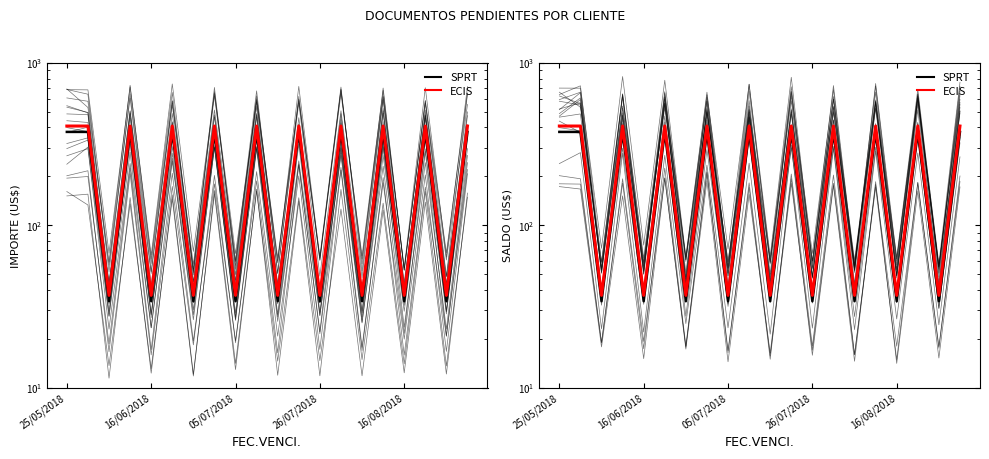

At which label is SPRT closest to 204?

05/07/2018